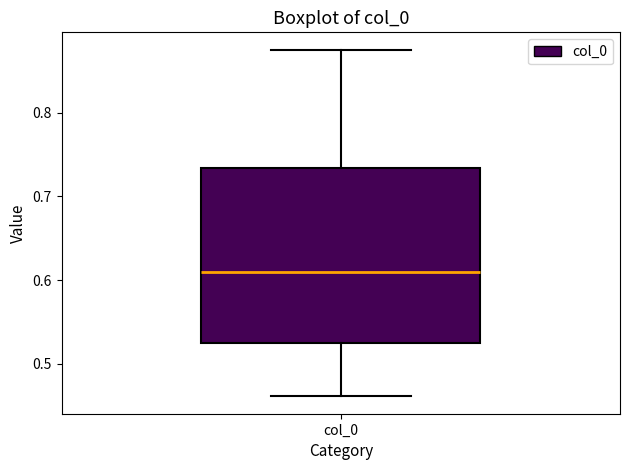

Read this box plot against the y-axis: the position of the median line, the range covered by the box, and the ends of both whiskers. The values are not printed on the chart, so give them approximately, as read against the axis.

median 0.61, box 0.52 to 0.73, whiskers 0.46 to 0.88